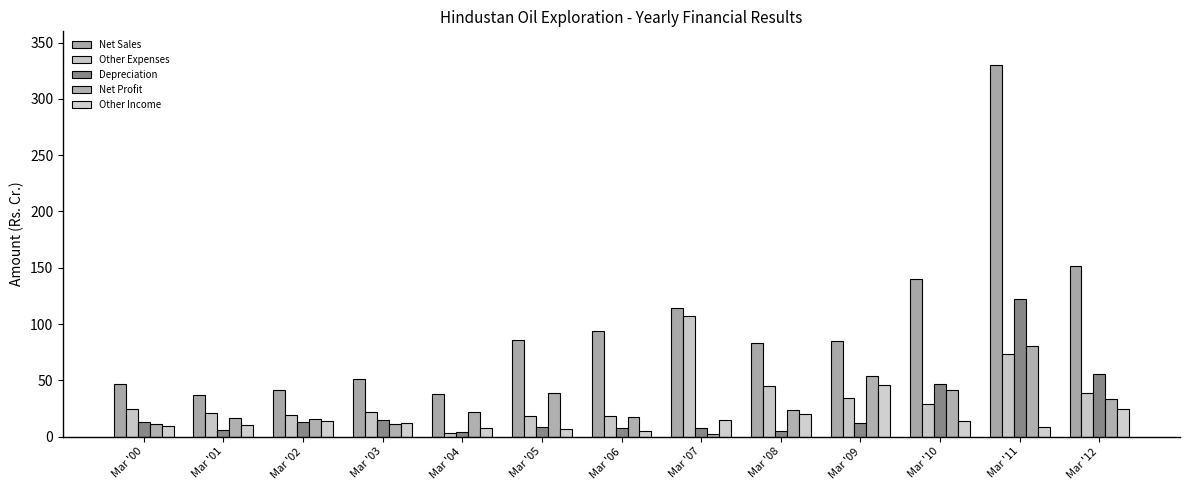

Which series has the largest total across all categories?

Net Sales